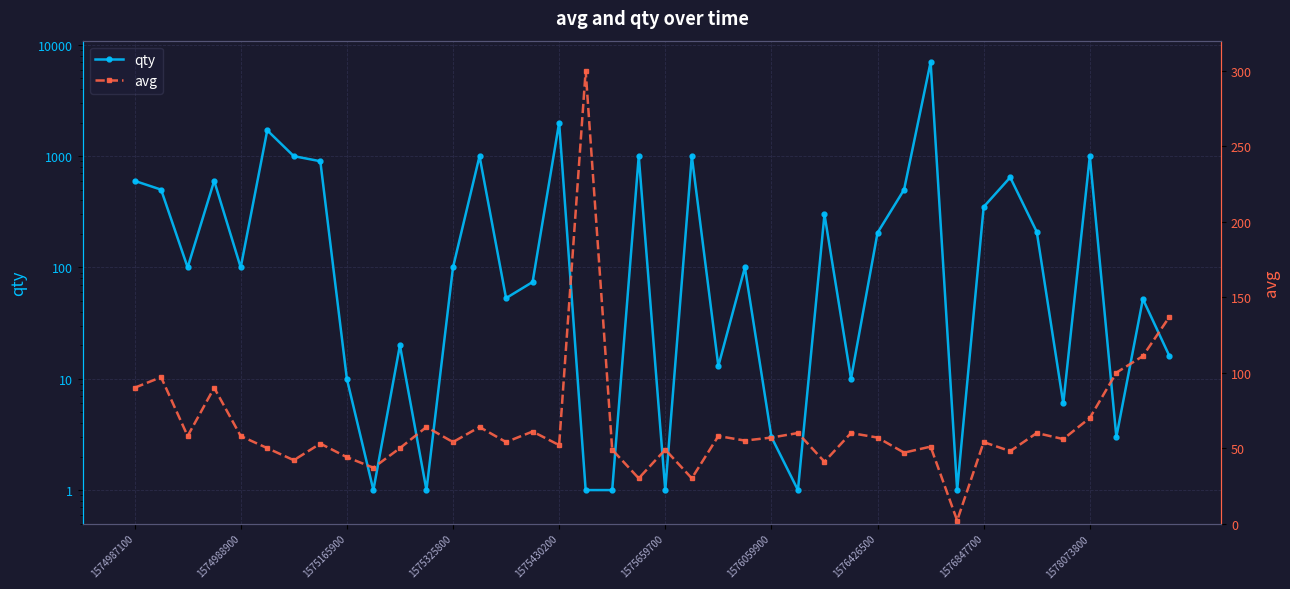

What are all the series names shown in the legend?

qty, avg